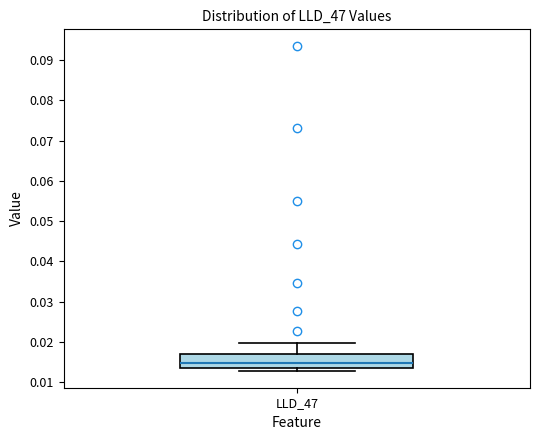

Where is the upper edge of the box for LLD_47 on the y-axis? The values are not printed on the chart, so give them approximately, as read against the axis.

0.017